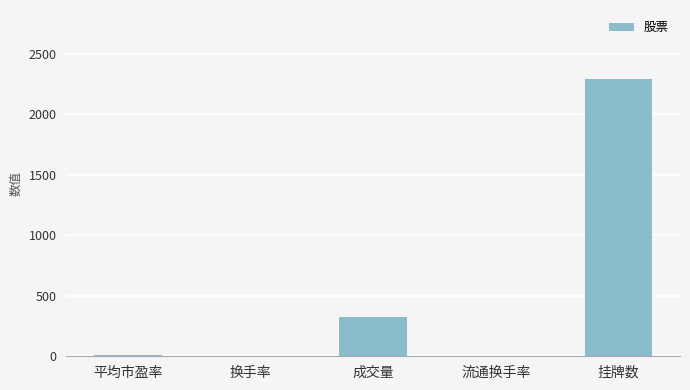

True or false: the data shows 2291.0 at 挂牌数.

True